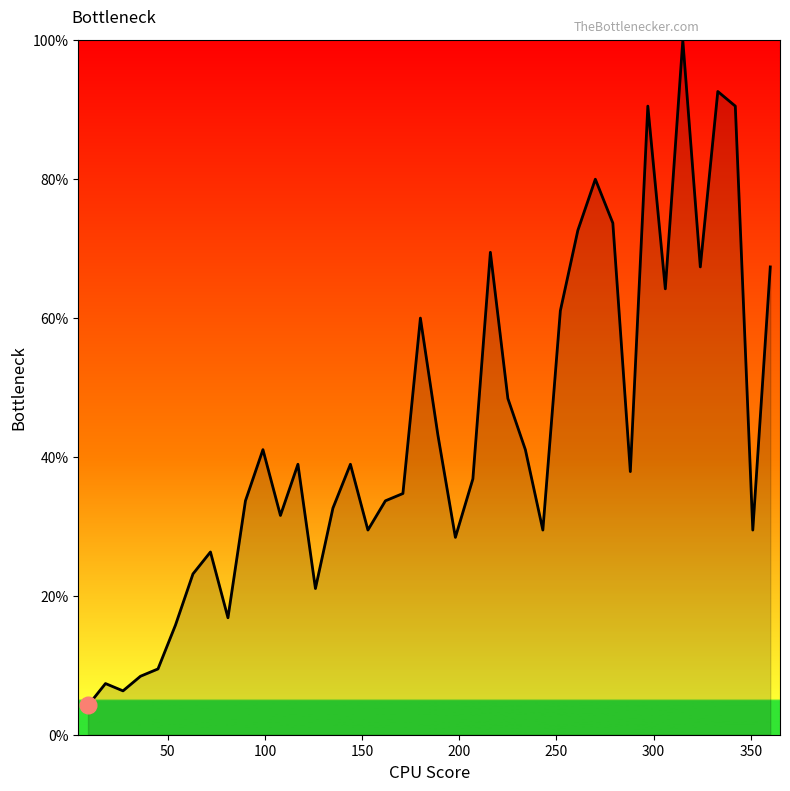

What is the difference between the second highest and second lowest values?

86.3